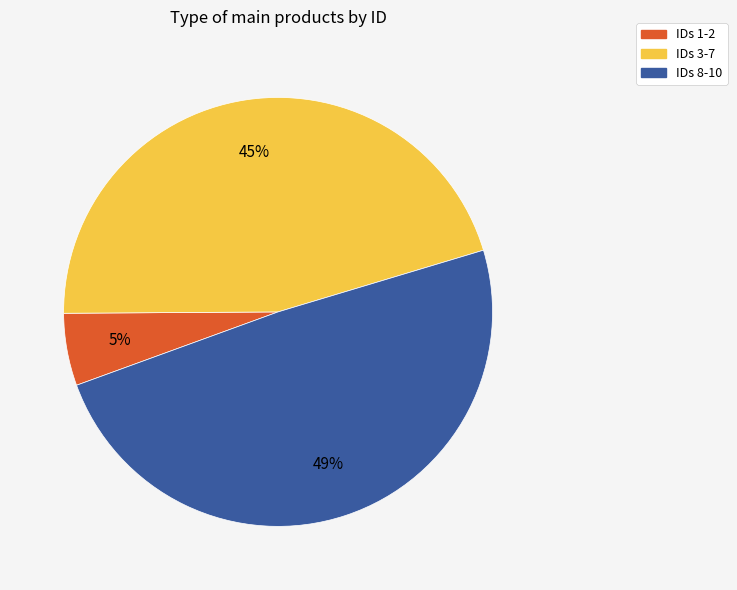

How many segments does this pie chart have?

3